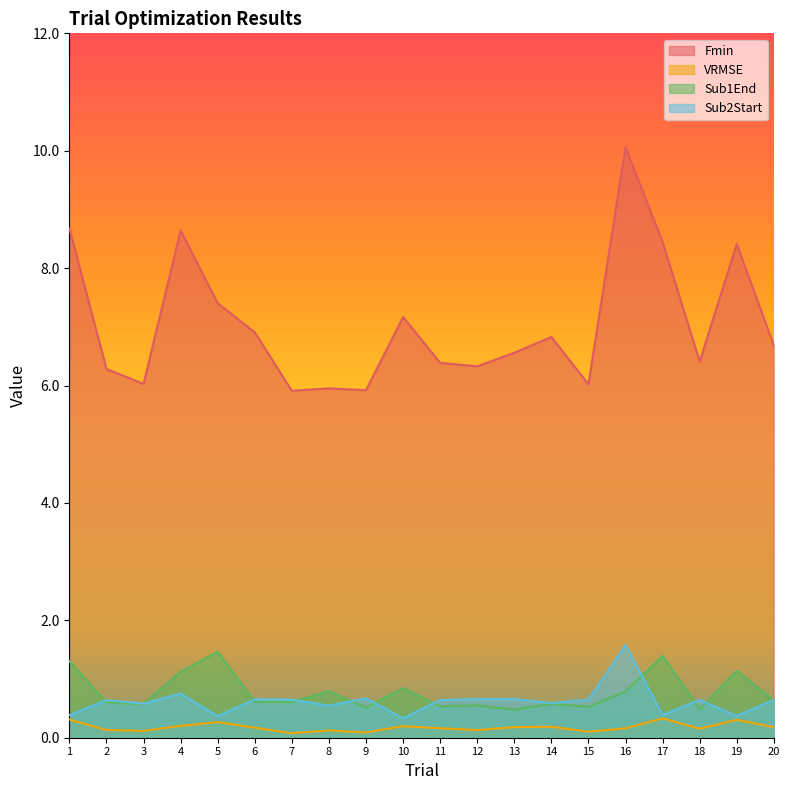

How many lines are shown in the chart?

4